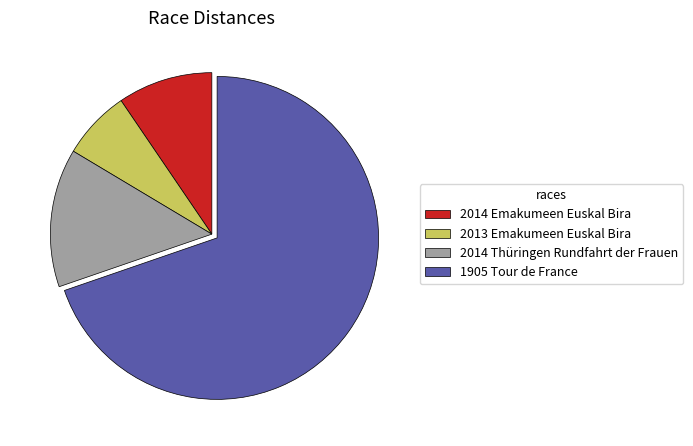

Is it true that 2014 Thüringen Rundfahrt der Frauen is 14% of the pie?

True